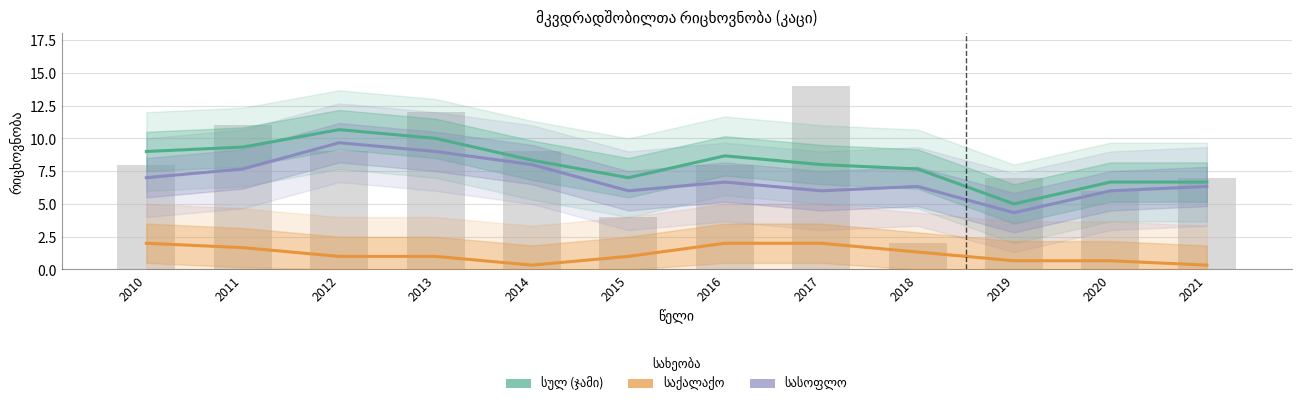

What is the total value across all series at 2014?

16.7